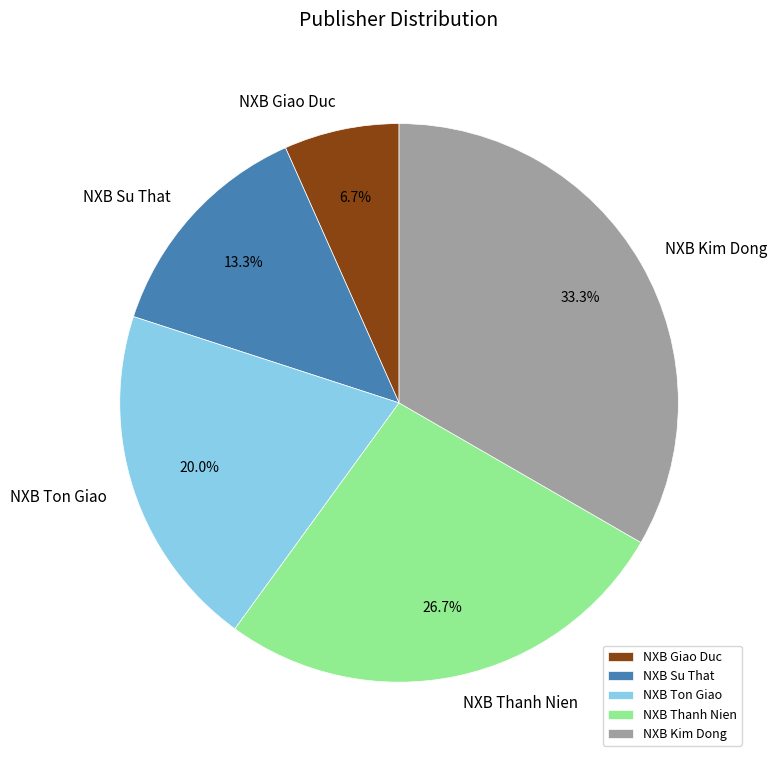

What percentage is the NXB Ton Giao slice, to the nearest percent?

20%